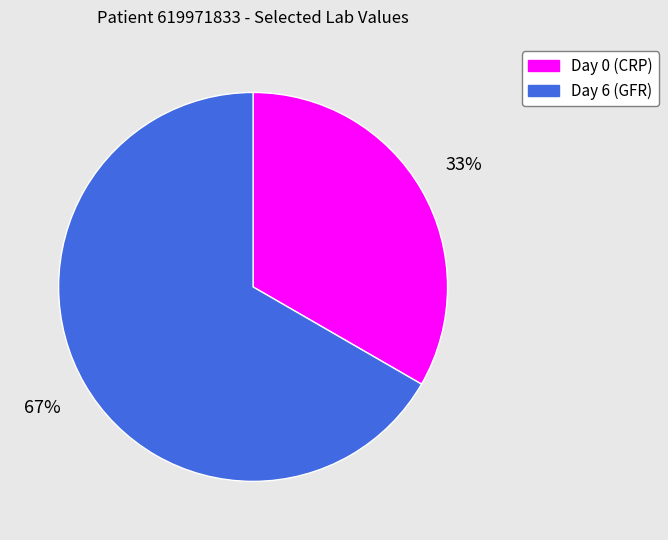

The Day 6 (GFR) slice represents 80% of the pie. True or false?

False